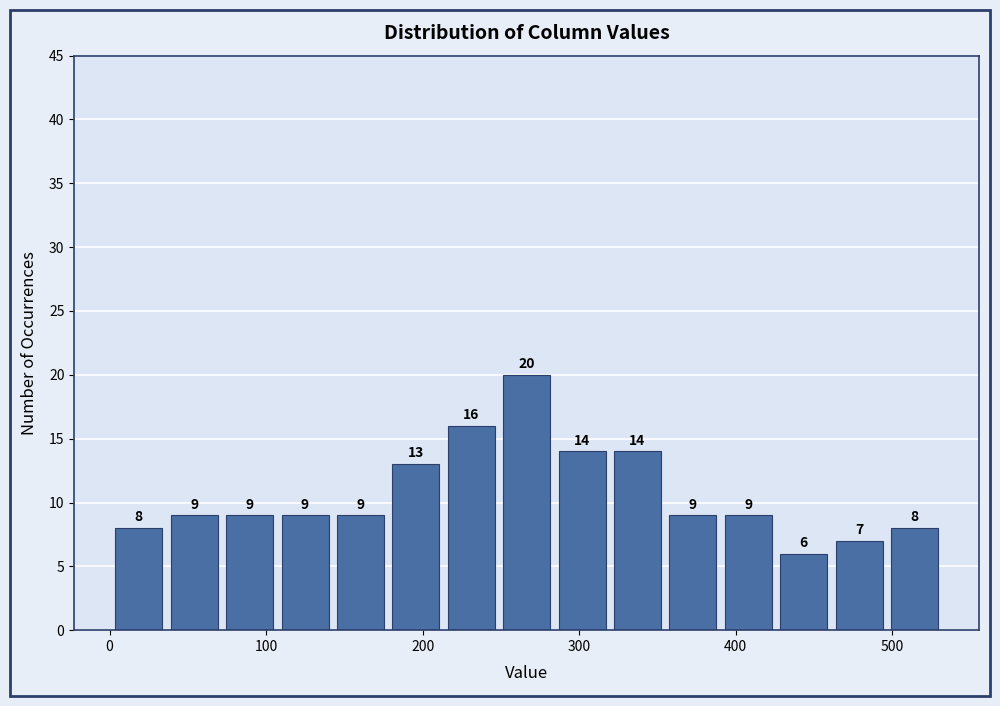

Around what value on the x-axis is the tallest bar? Give the approximate position of its centre, as read against the axis.

270